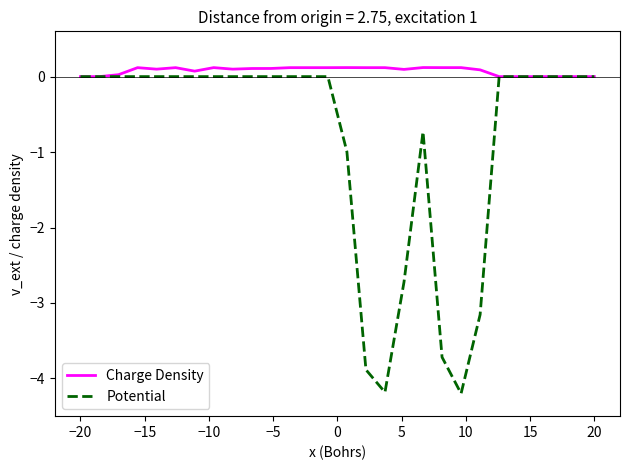

How many lines are shown in the chart?

2